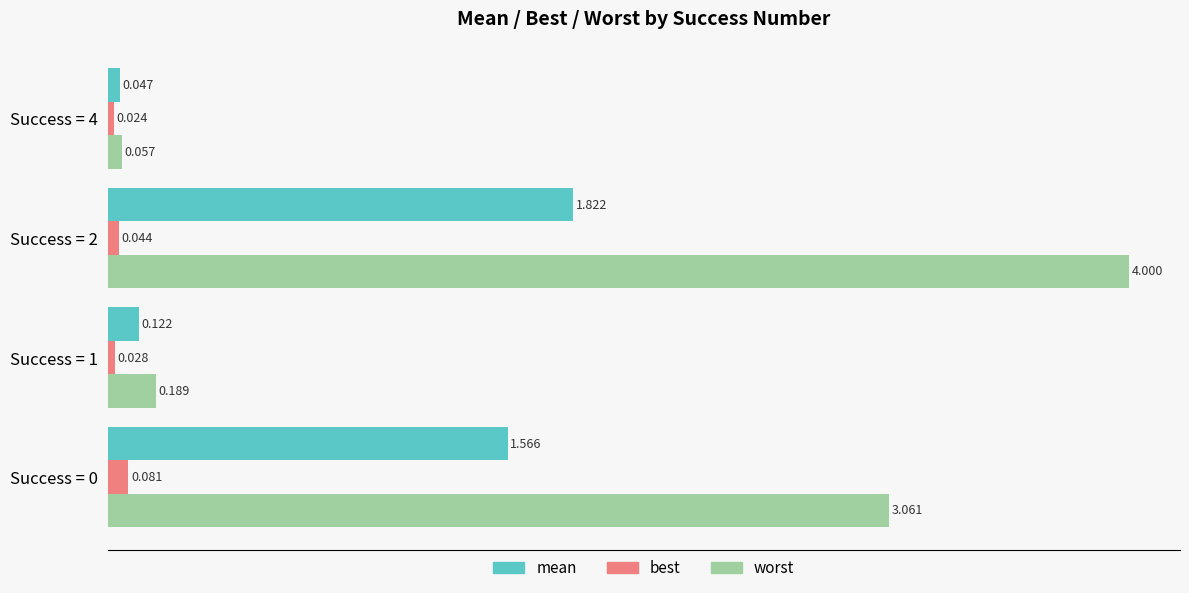

Which series has the widest spread of values?

worst